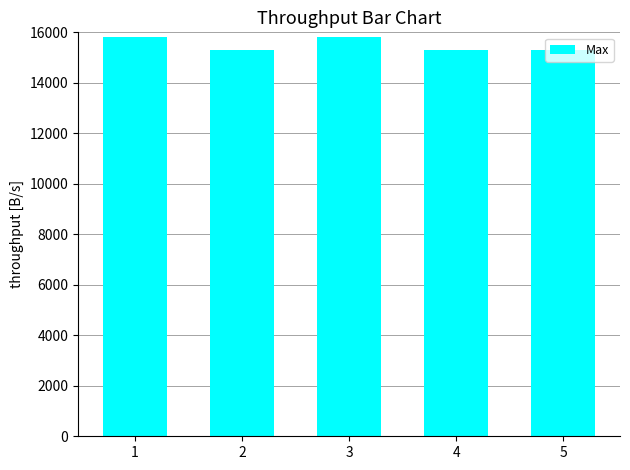

Between 2 and 1, which is larger?

1